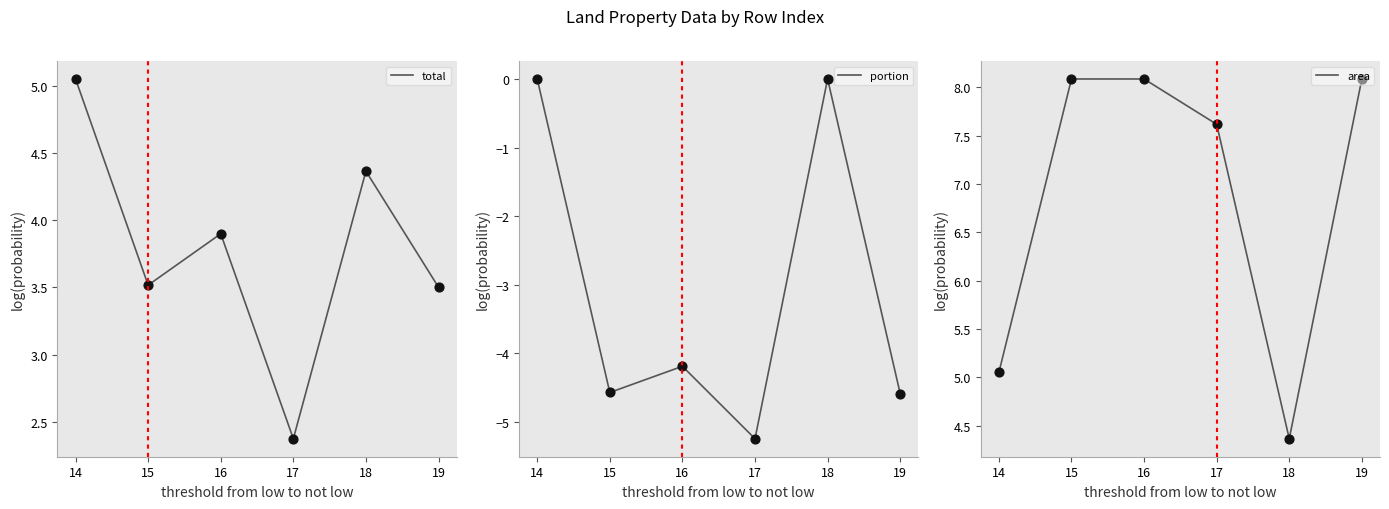

True or false: total has a value of 2.4 at 17.

True